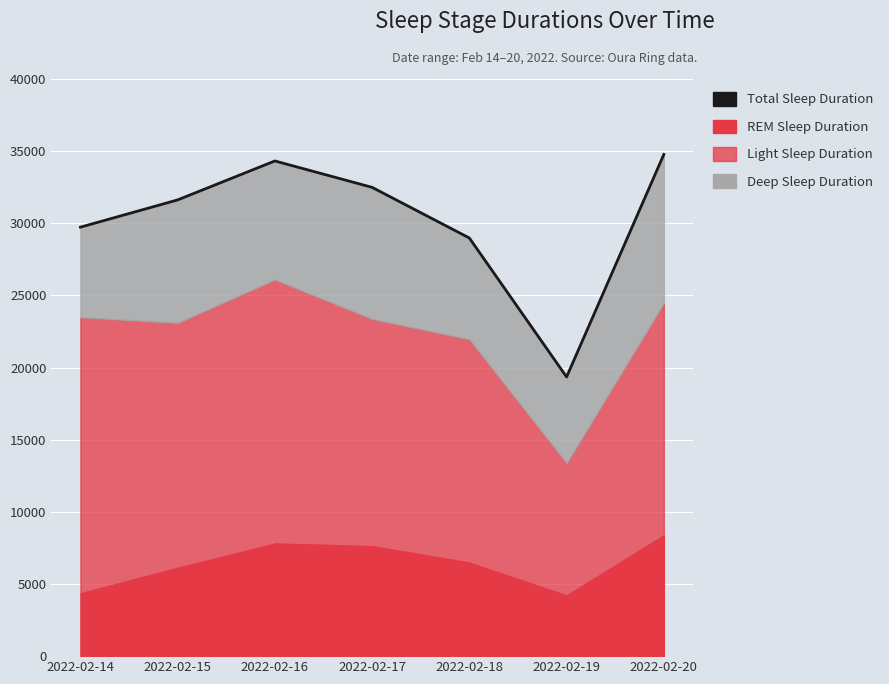

What is the sum of all values?

211260